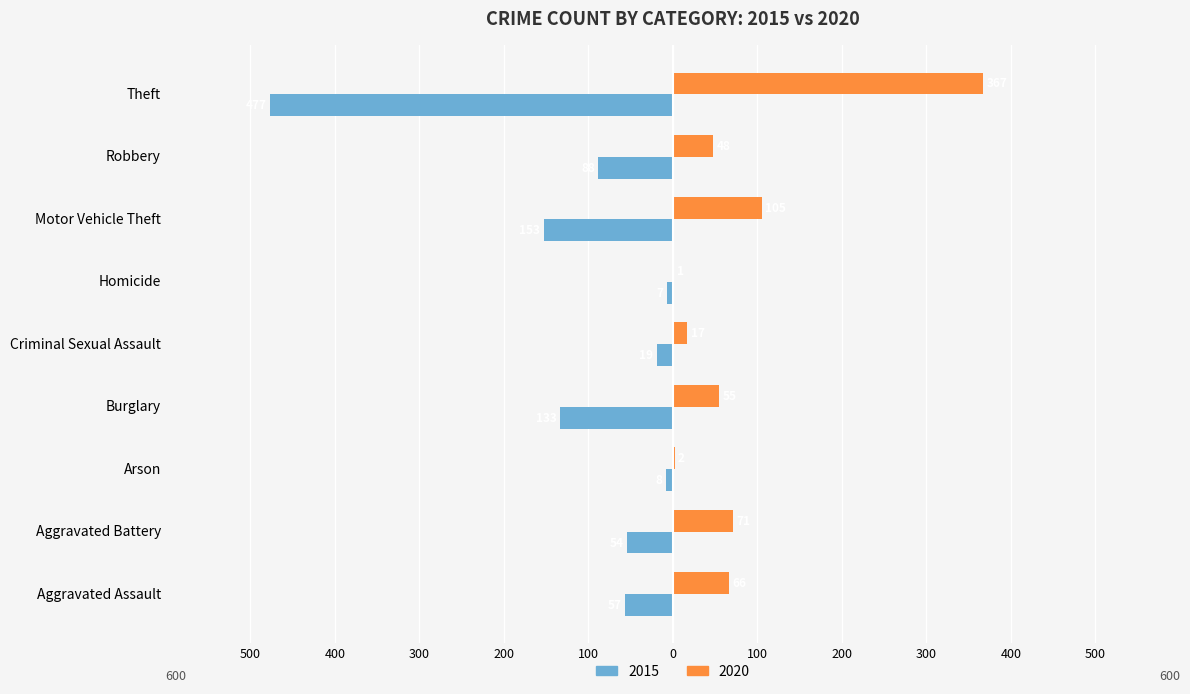

What is the sum of the 2015 values at Aggravated Assault and Criminal Sexual Assault?

-76